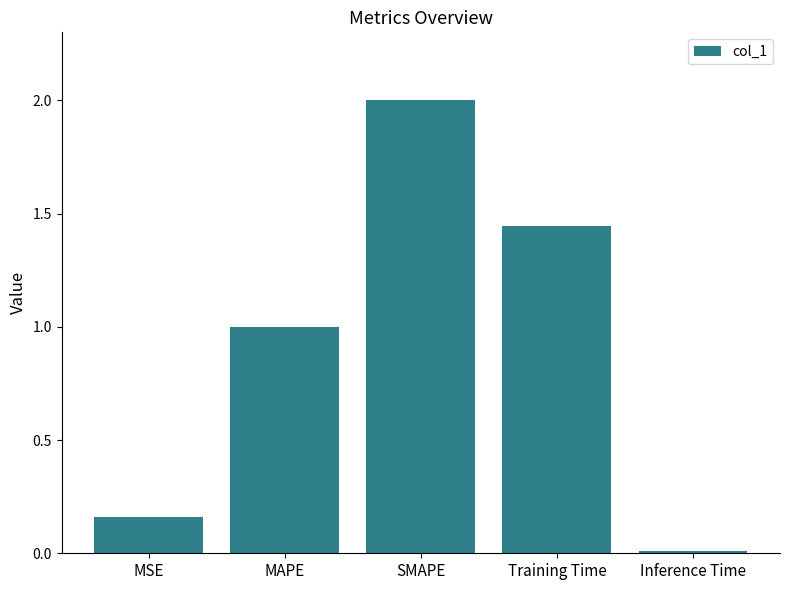

Rank the categories by value from highest to lowest.

SMAPE, Training Time, MAPE, MSE, Inference Time